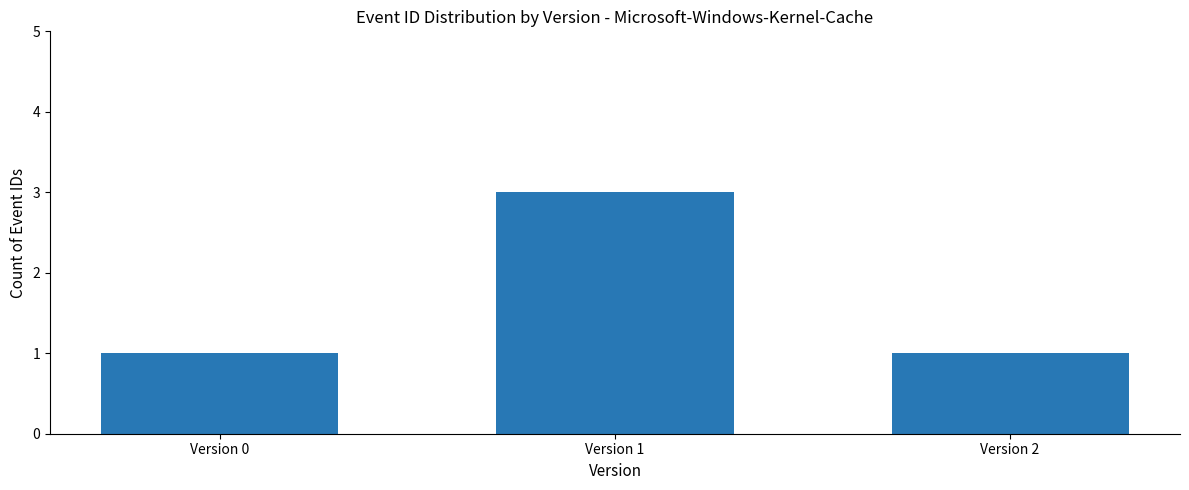

What is the value of the 1st bar from the left?

1